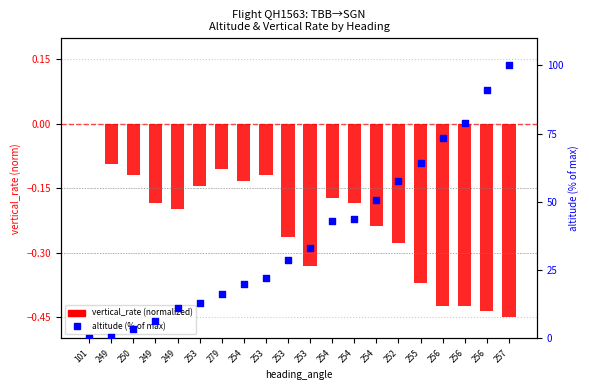

What is the total value across all series at 254?

19.9